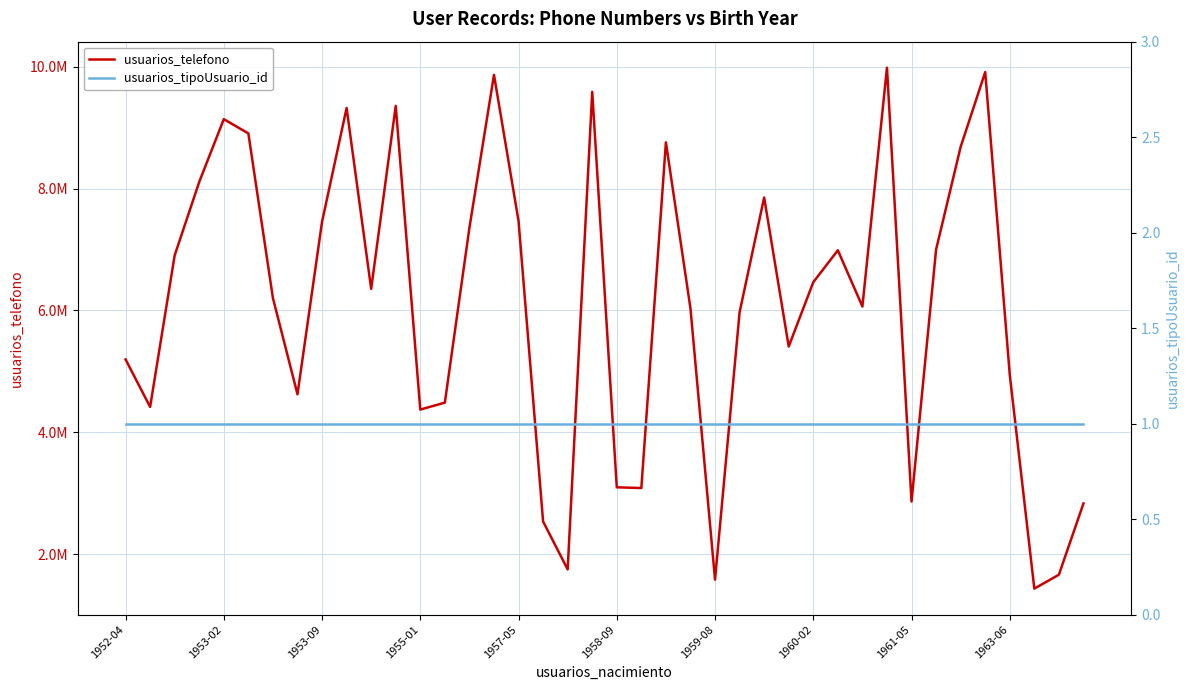

At how many categories does at least one series exceed 4530238?

28